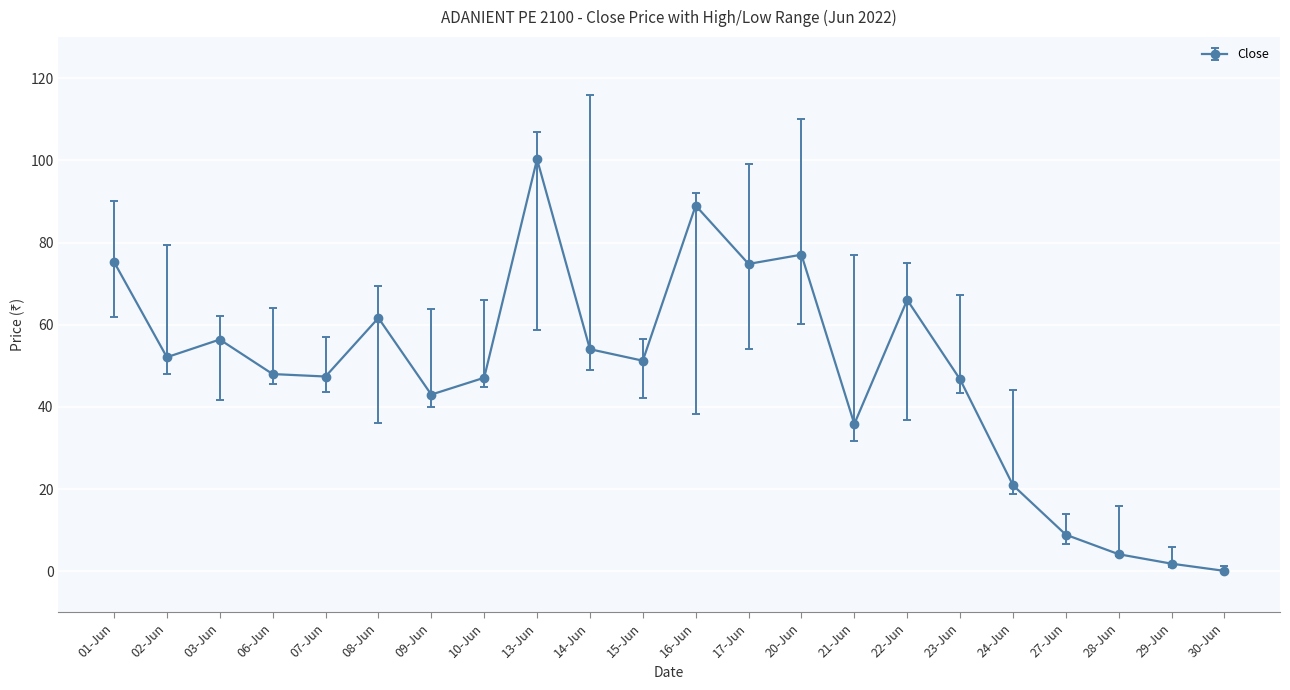

What is the label of the 19th point from the left?

27-Jun